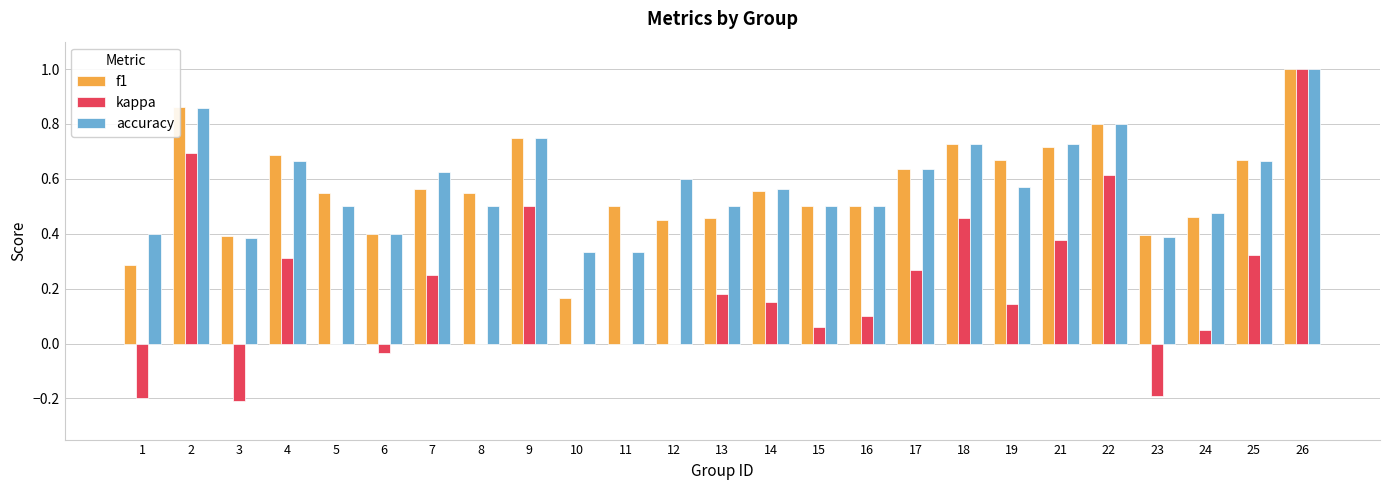

What are all the series names shown in the legend?

f1, kappa, accuracy